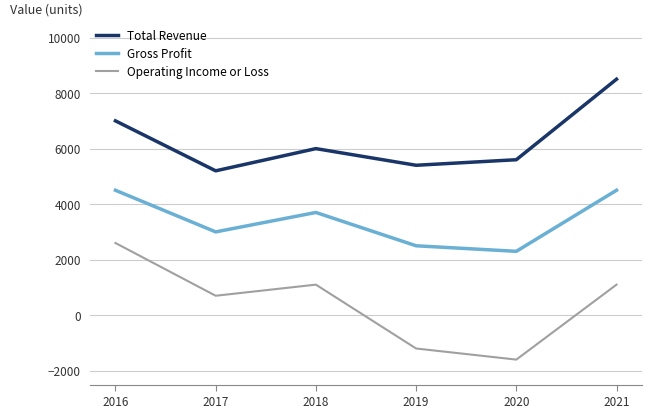

At which label does Total Revenue first exceed 6000?

2016